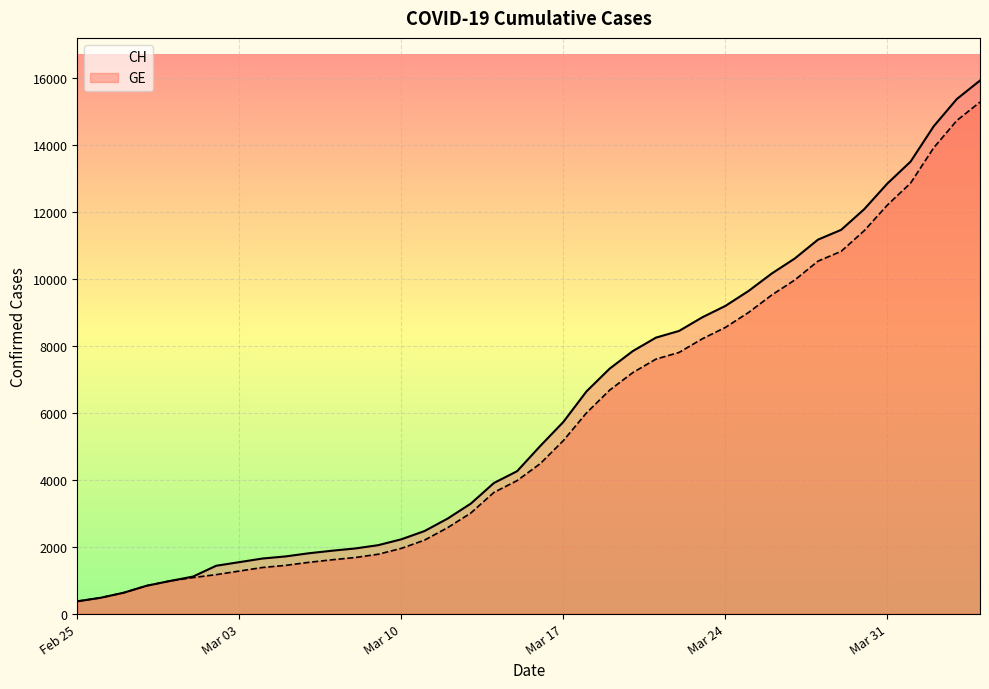

Which series has the widest spread of values?

CH